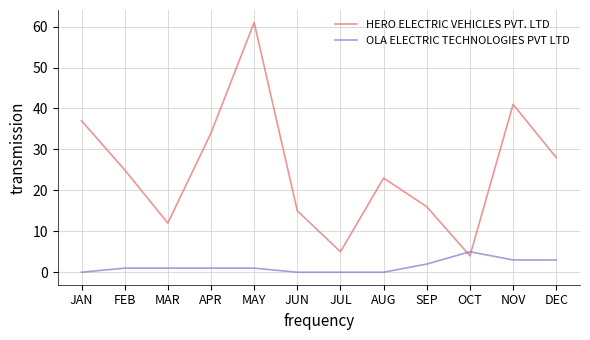

Rank the series at JUN from highest to lowest value.

HERO ELECTRIC VEHICLES PVT. LTD, OLA ELECTRIC TECHNOLOGIES PVT LTD